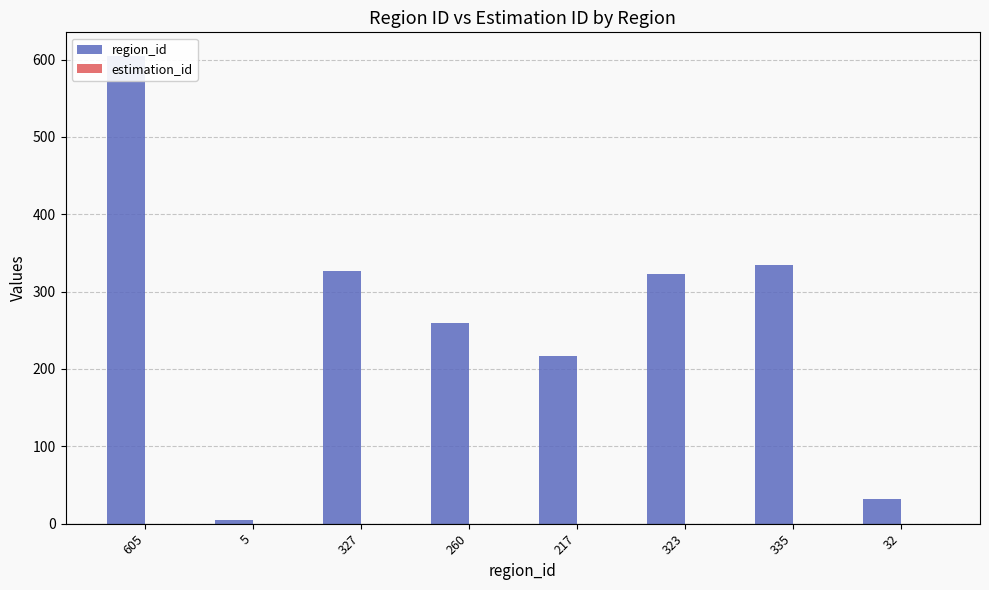

At which label is estimation_id closest to 0?

605